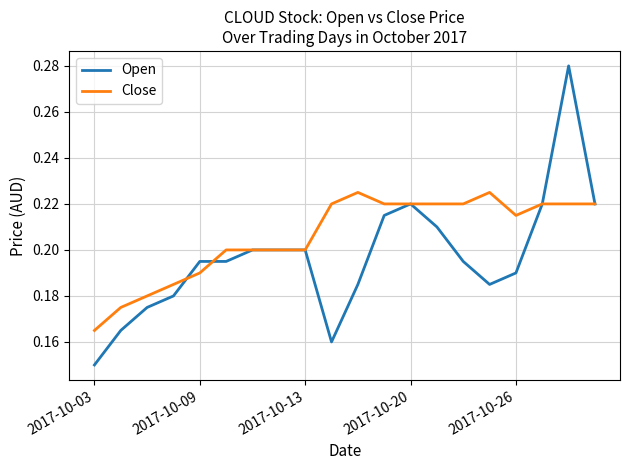

Which series has the widest spread of values?

Open